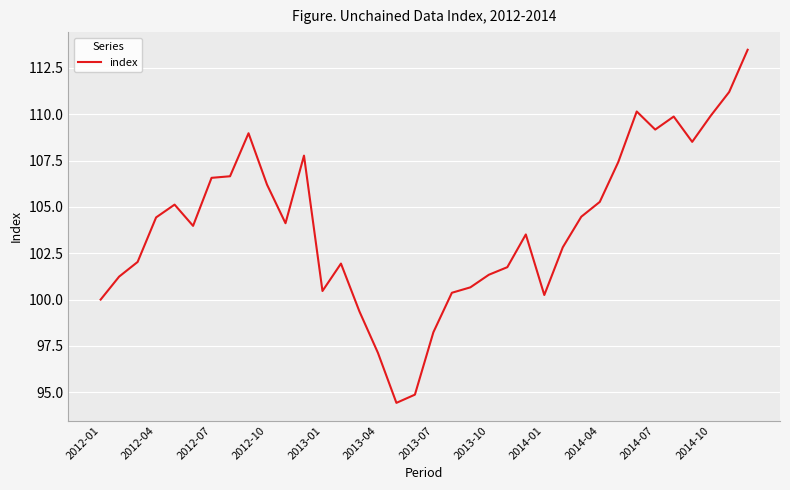

What is the difference between the maximum and minimum values?

19.0